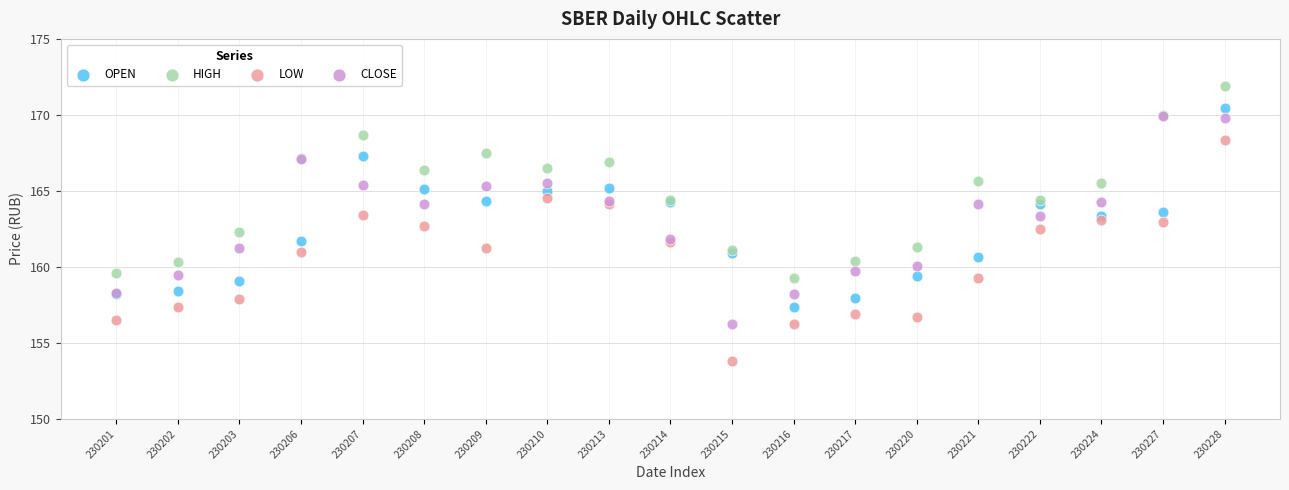

Which series contains the lowest Y value?

LOW